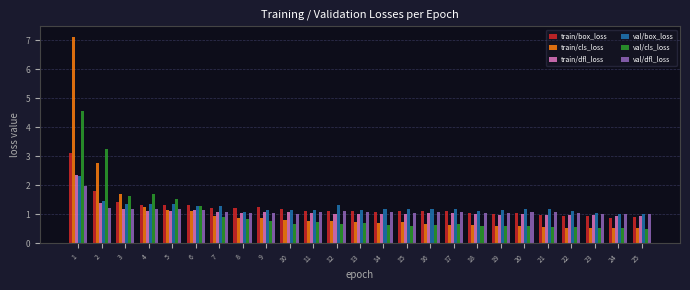

What is the difference between the train/cls_loss values at 12 and 25?

0.3